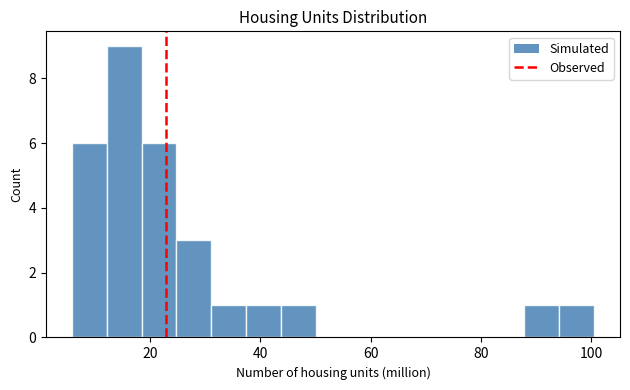

Read against the x-axis, roughly where is the centre of the tallest bar?

16